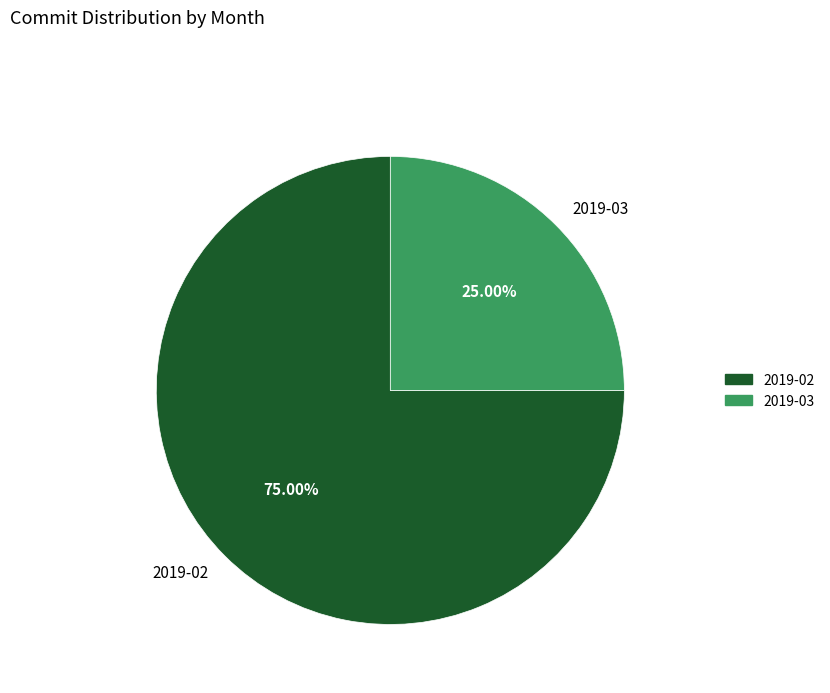

What percentage is NOT represented by 2019-02?

25.0%